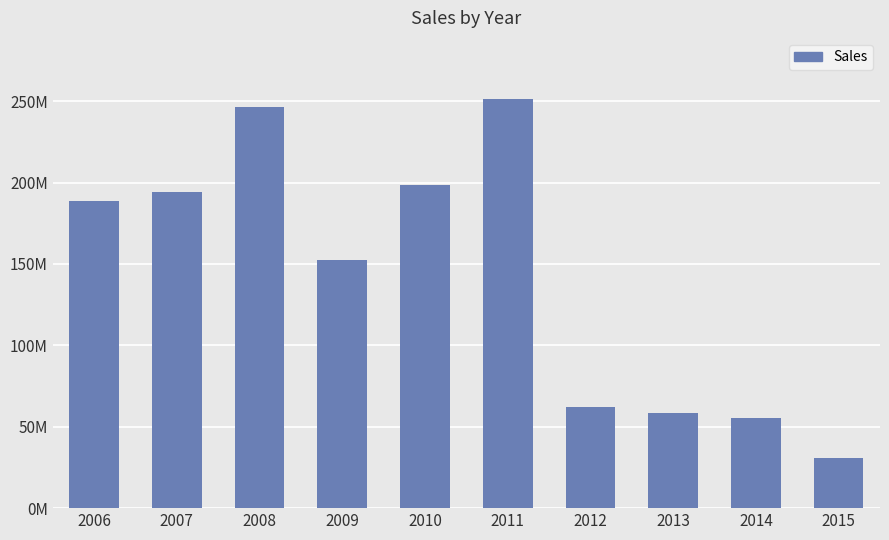

Does the chart contain any negative values?

No